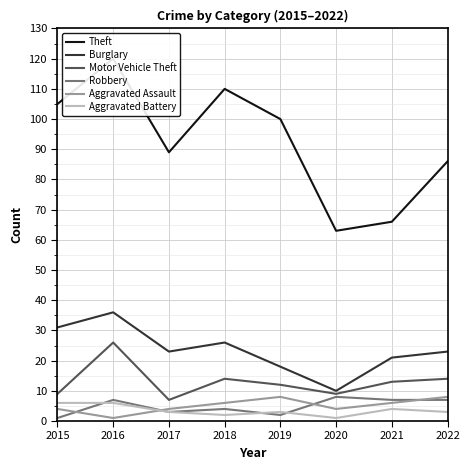

True or false: Burglary and Robbery intersect in this chart.

False